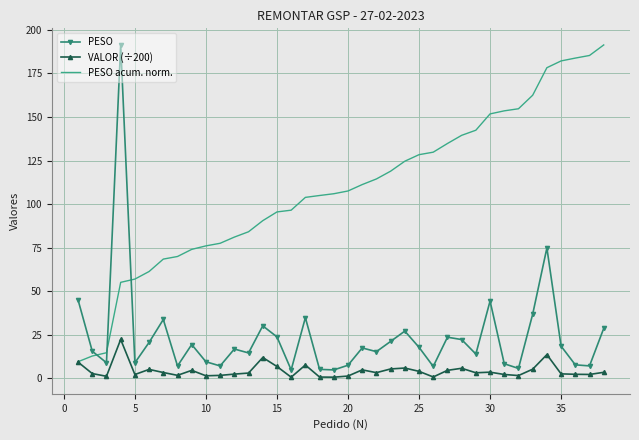

What is the minimum value for PESO acum. norm.?

9.5